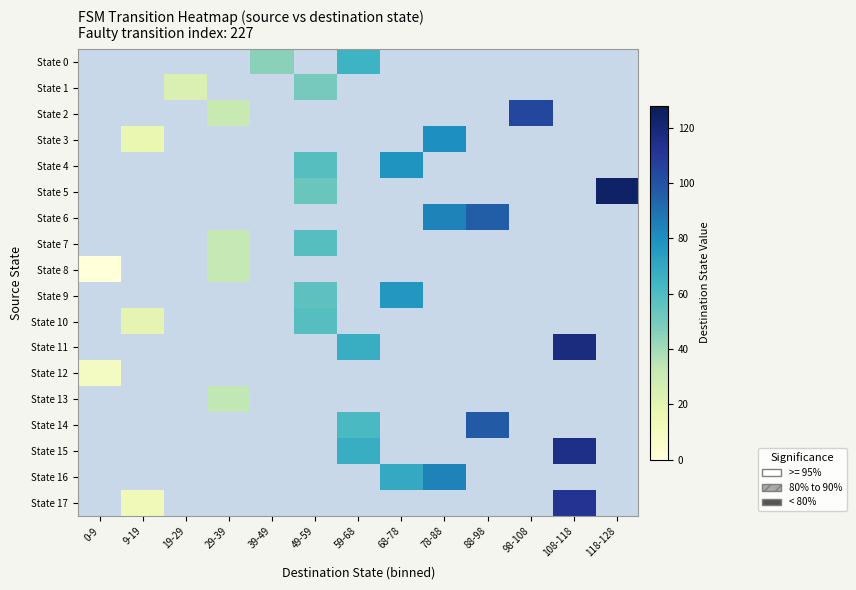

How many positive values does the State 16 series have?

2